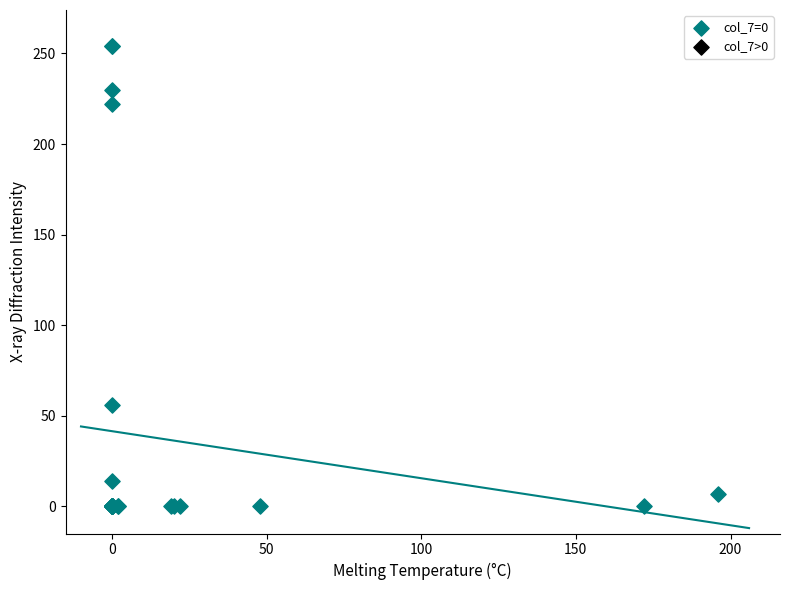

What Y value in the scatter plot is closest to 127?

56